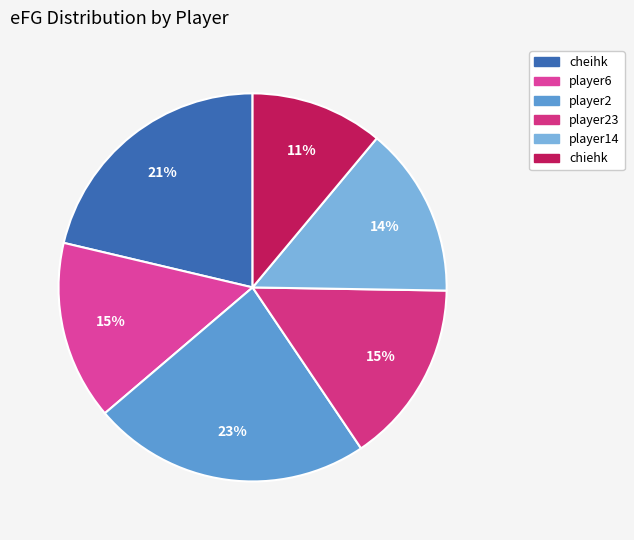

Is it true that player6 is 3% of the pie?

False